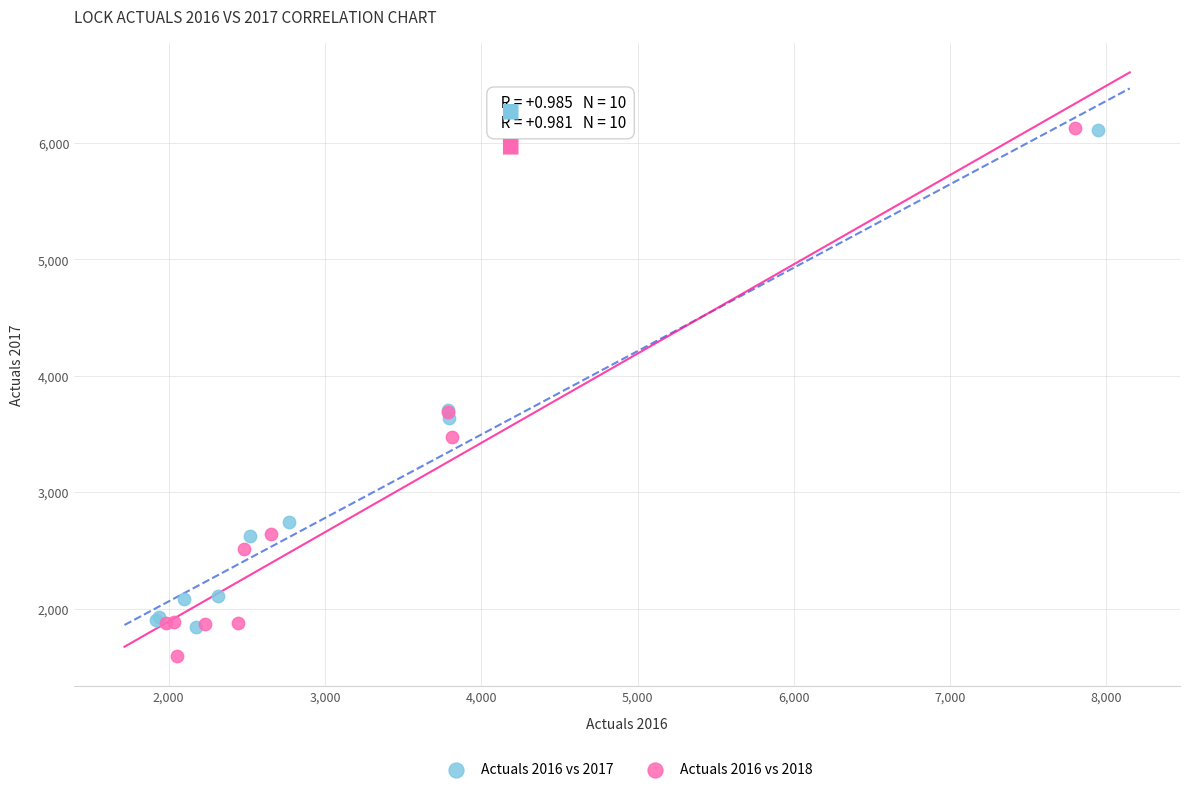

What are all the series names shown in the legend?

Actuals 2016 vs 2017, Actuals 2016 vs 2018